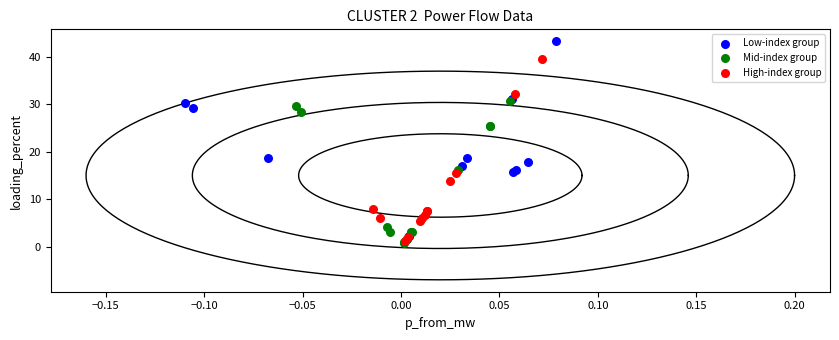

Which series has the largest Y range (max minus min)?

Low-index group